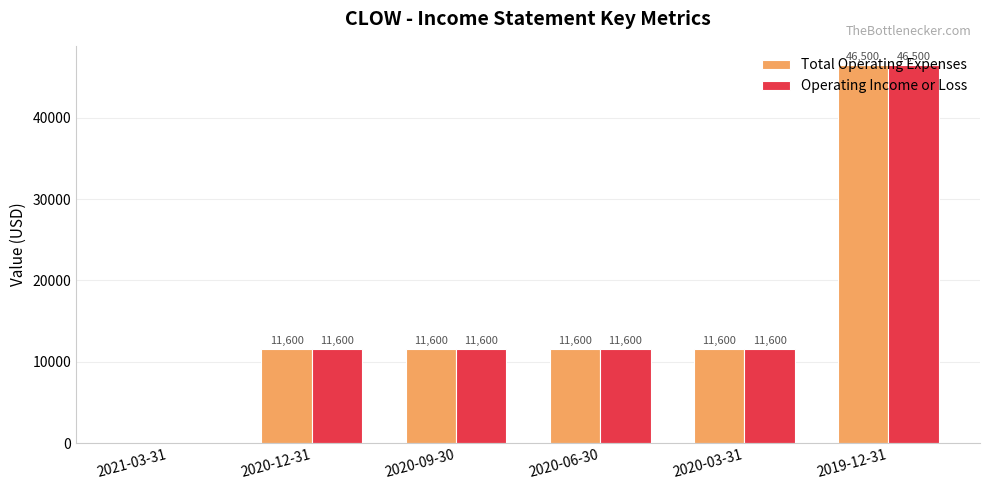

What is the sum of all Total Operating Expenses values?

92900